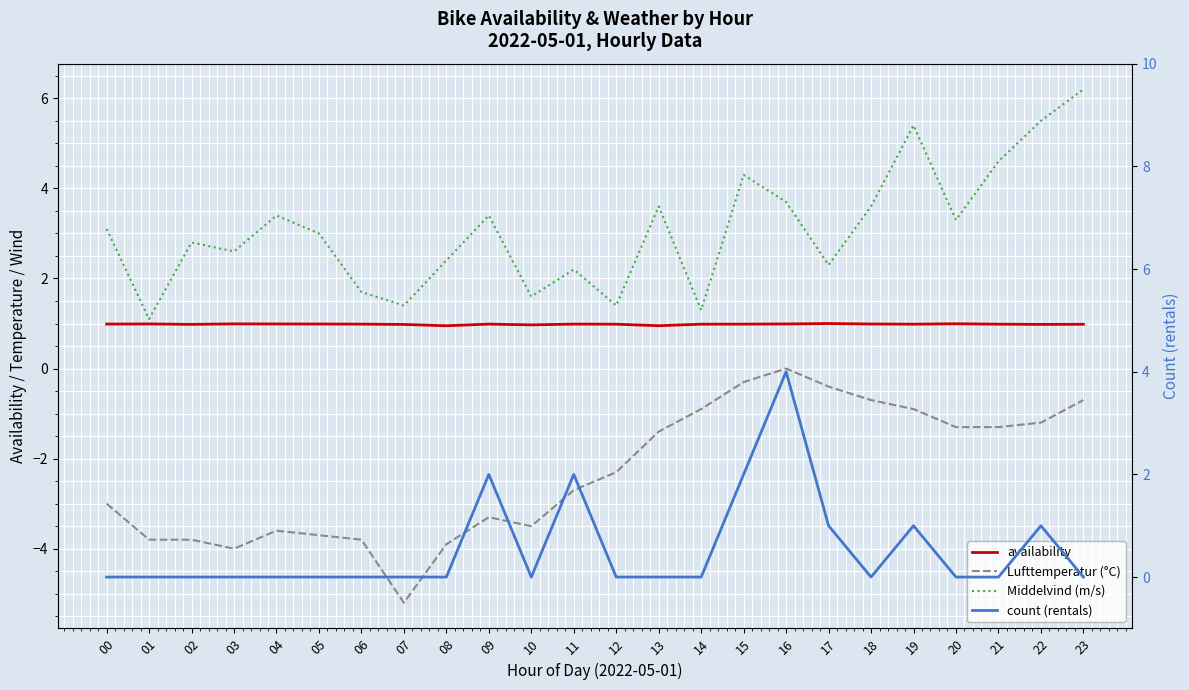

What is the difference between the maximum and minimum values in the Middelvind (m/s) series?

5.1